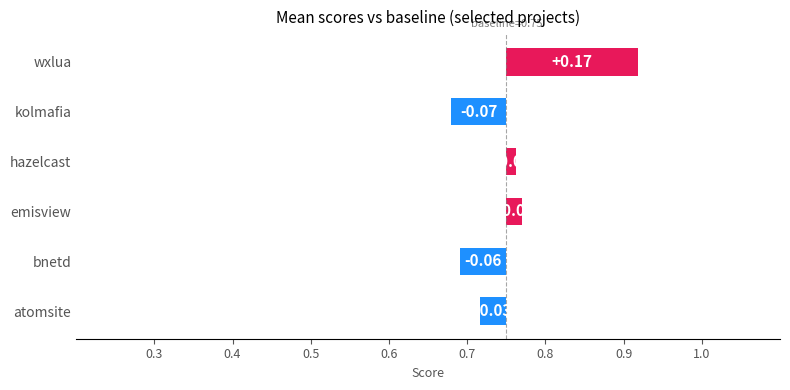

How many distinct data groups are displayed?

6